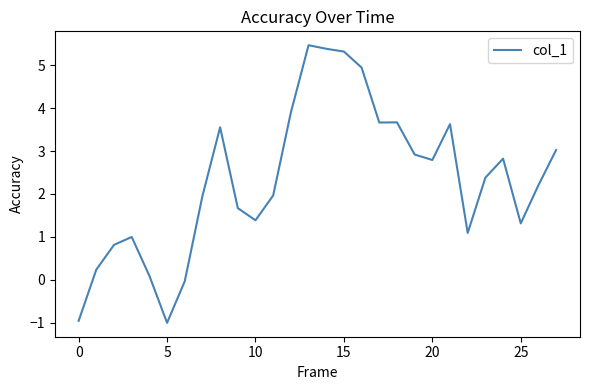

What is the smallest value displayed?

-1.0